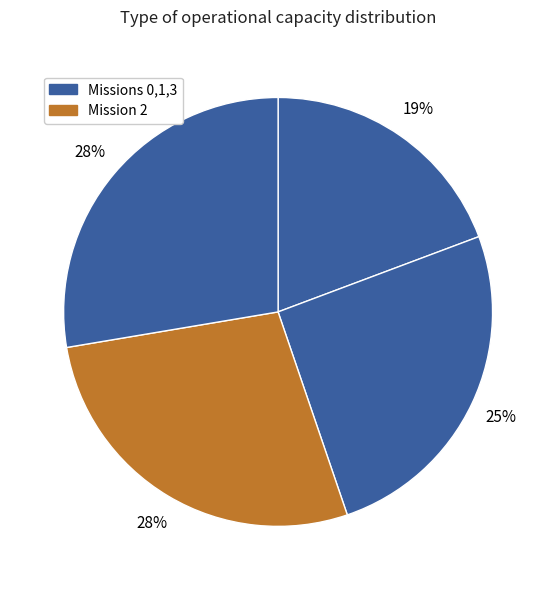

Is there a majority slice in this chart?

No